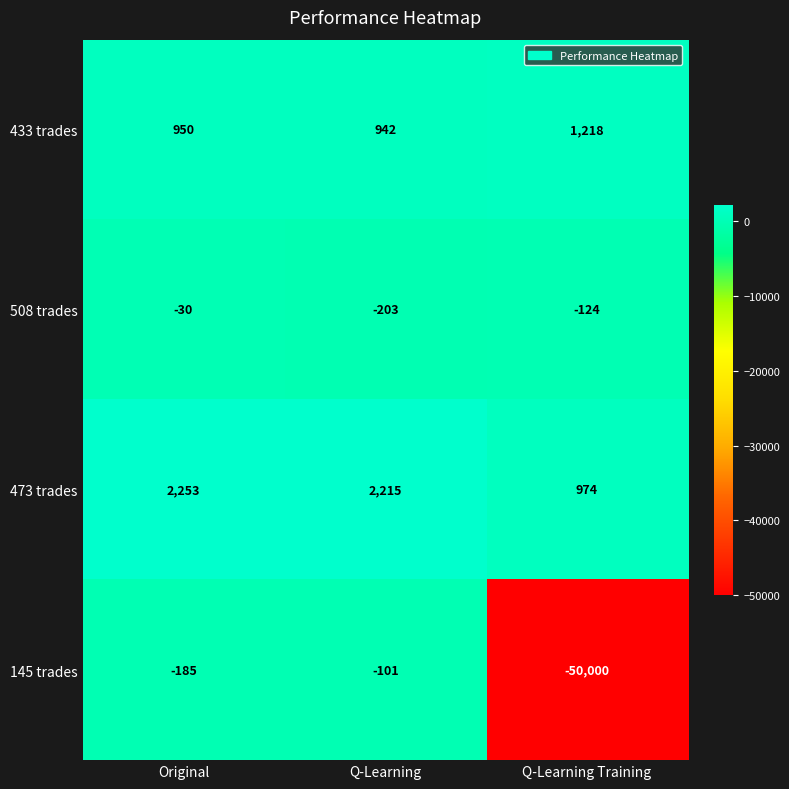

How many categories are shown in the chart?

3